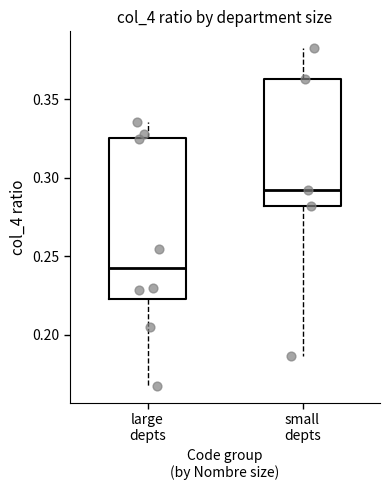

Where does the upper whisker of the box for large depts end on the y-axis? The values are not printed on the chart, so give them approximately, as read against the axis.

0.335